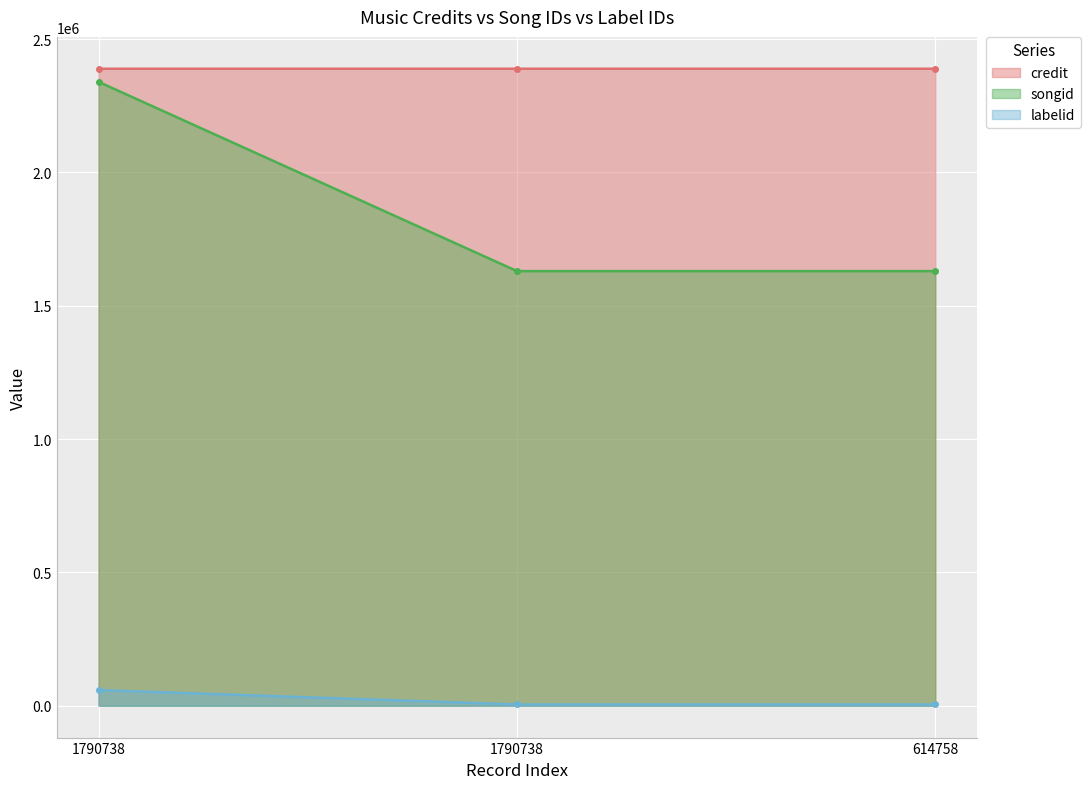

Which series has the largest total across all categories?

credit